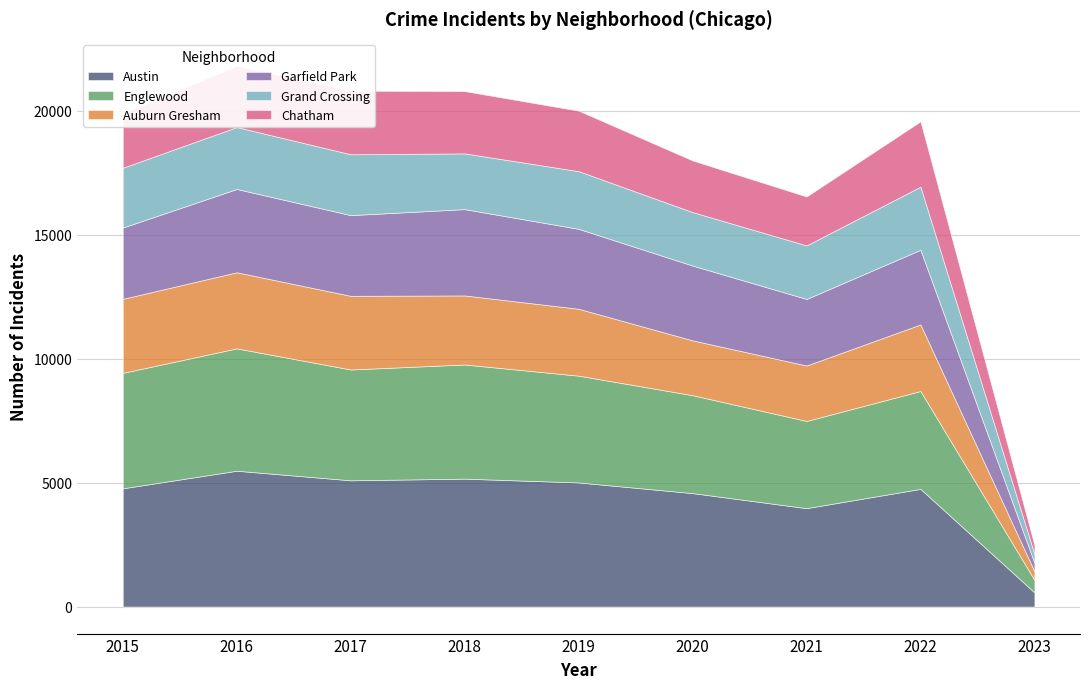

Where does the Auburn Gresham series first go above 2700?

2015